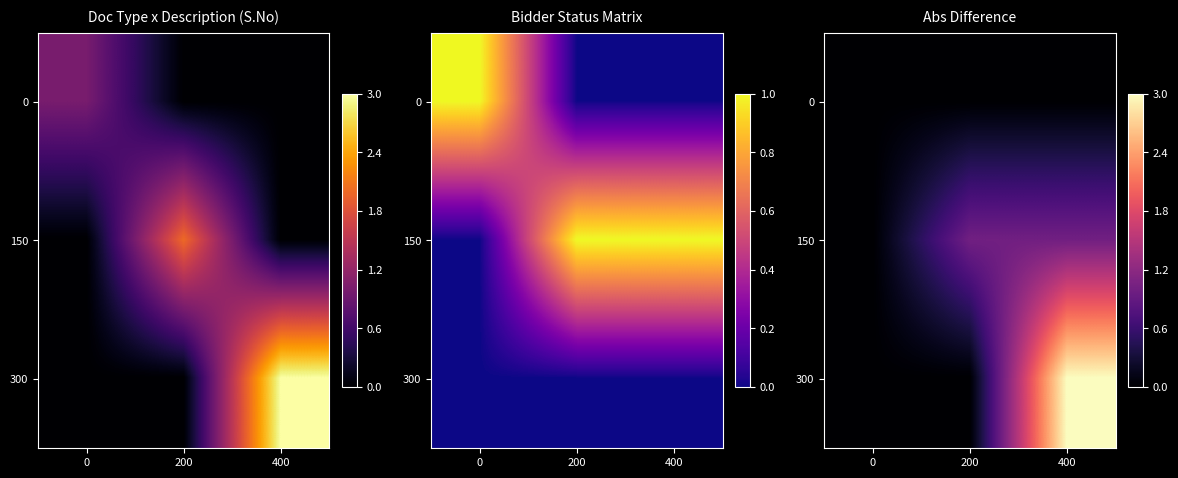

What is the maximum value for 150?

1